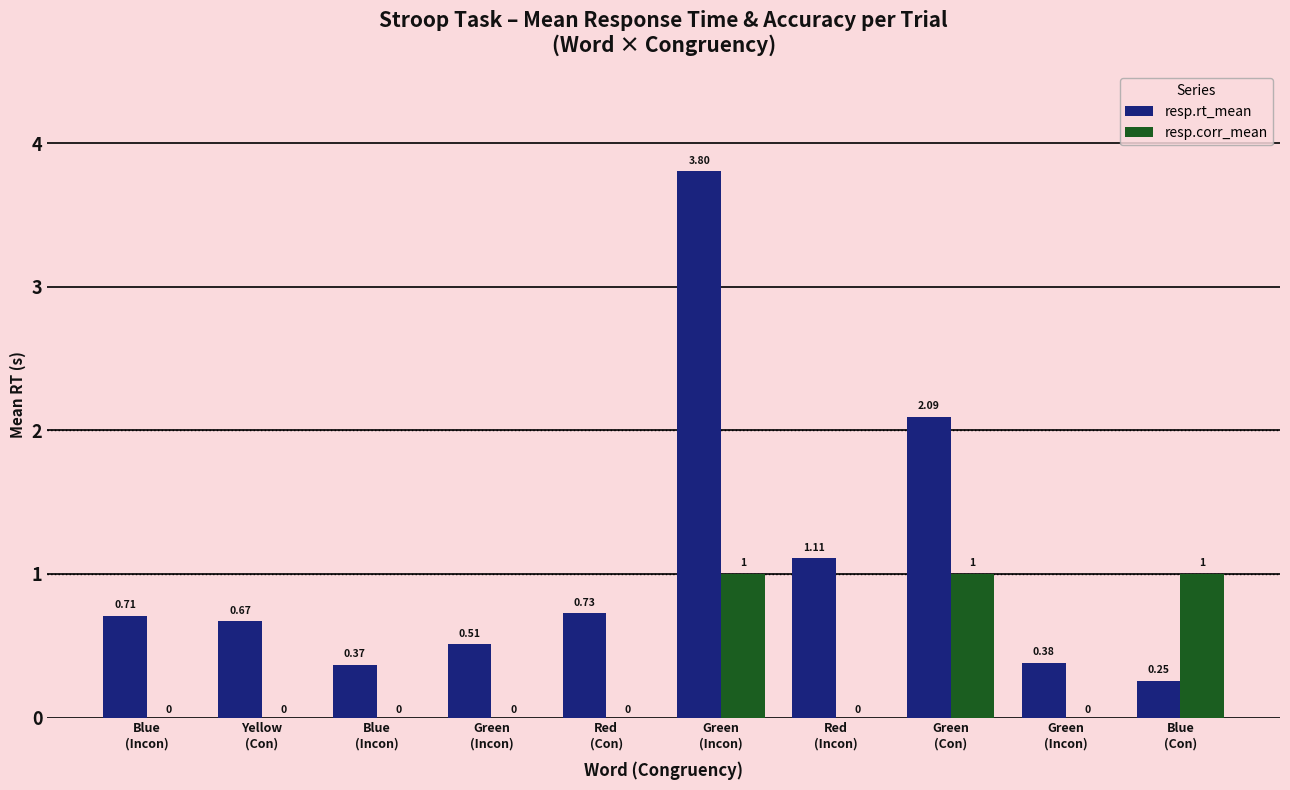

What is the total value across all series at Blue
(Con)?

1.3